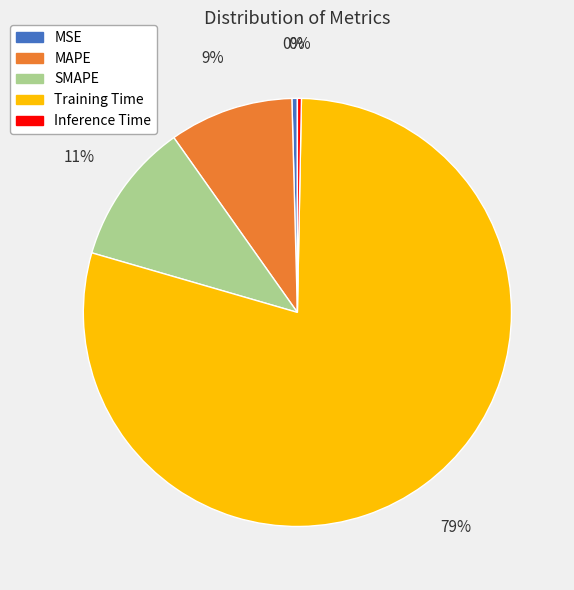

To the nearest percent, what is the average slice percentage?

20%